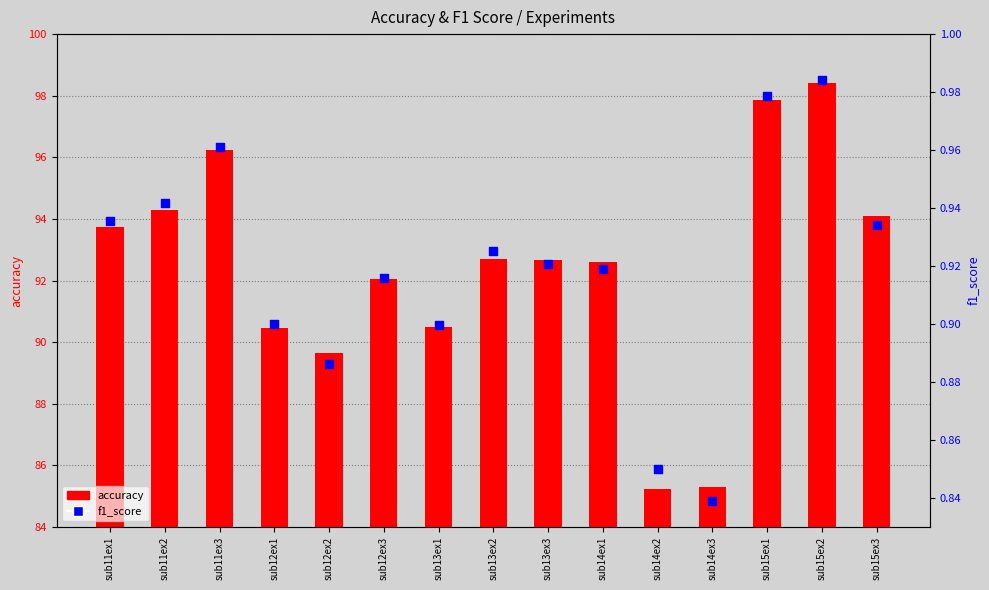

Is the value of accuracy at sub13ex1 greater than the value of f1_score at sub15ex1?

Yes